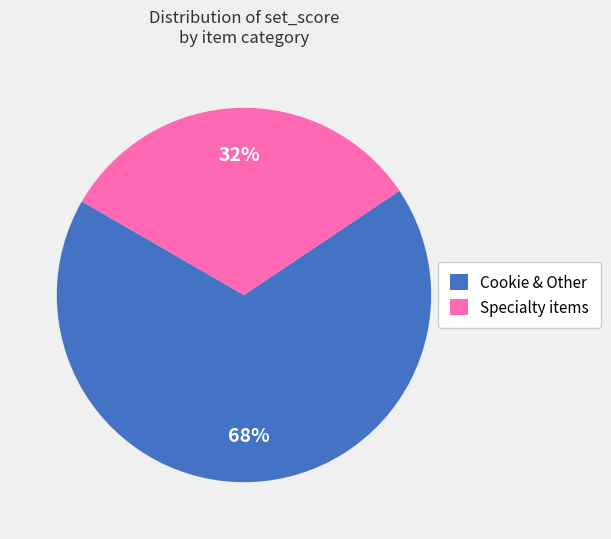

To the nearest percent, what is the average slice percentage?

50%